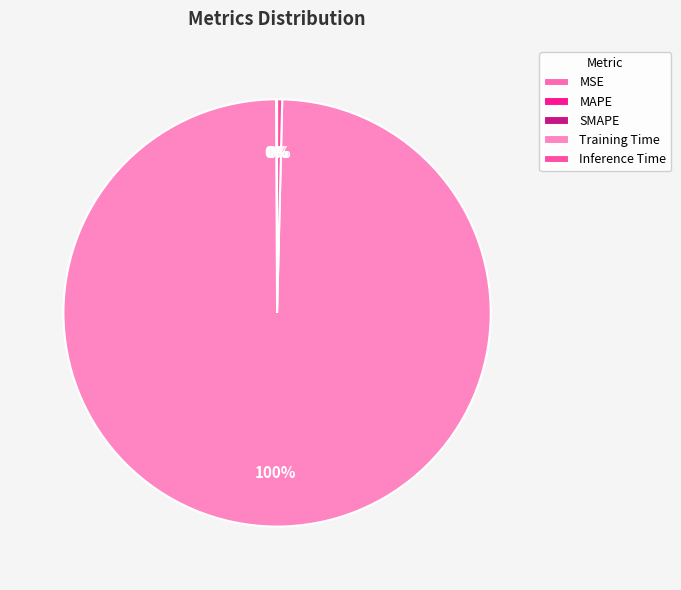

Does Inference Time account for over 50% of the chart?

No